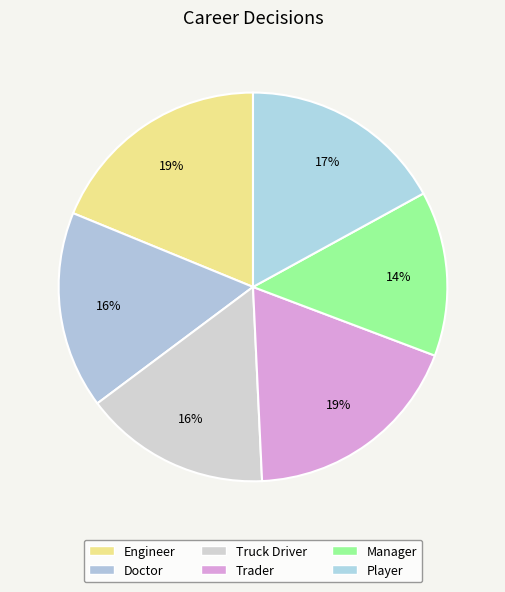

Which has a higher value, Player or Truck Driver?

Player